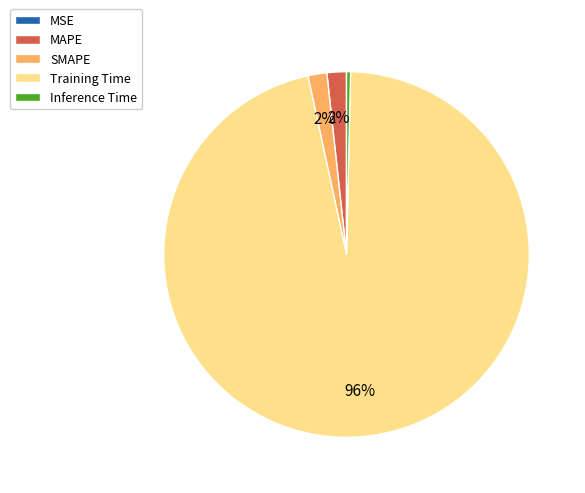

What is the largest slice in the pie chart?

Training Time